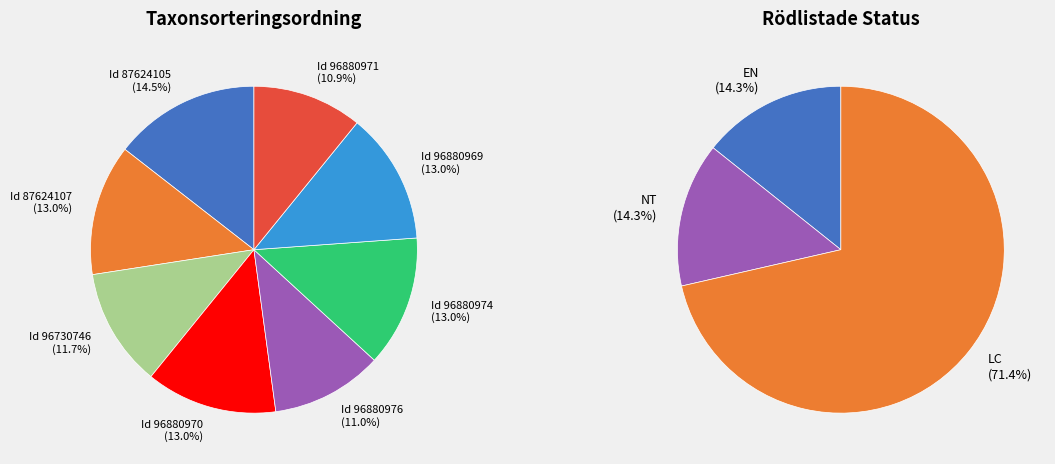

What percentage is the 87624107 slice, to the nearest percent?

13%